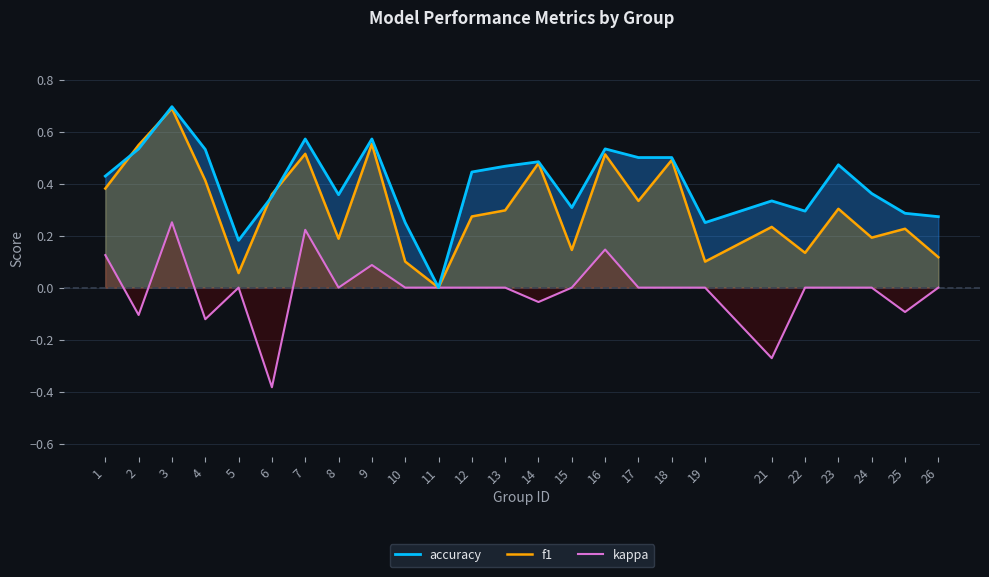

True or false: kappa has a value of 0.1 at 9.

False